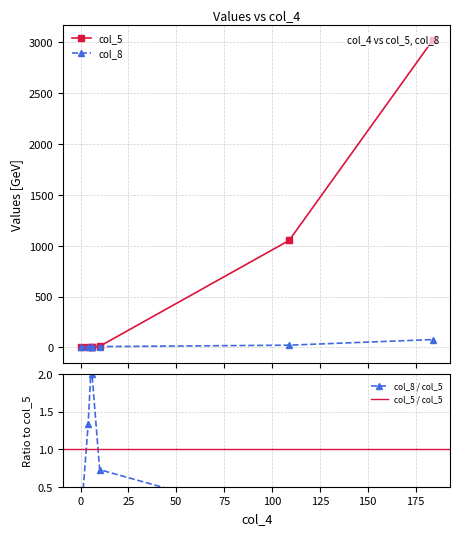

What is the sum of the col_8 values at 10 and 0?

8